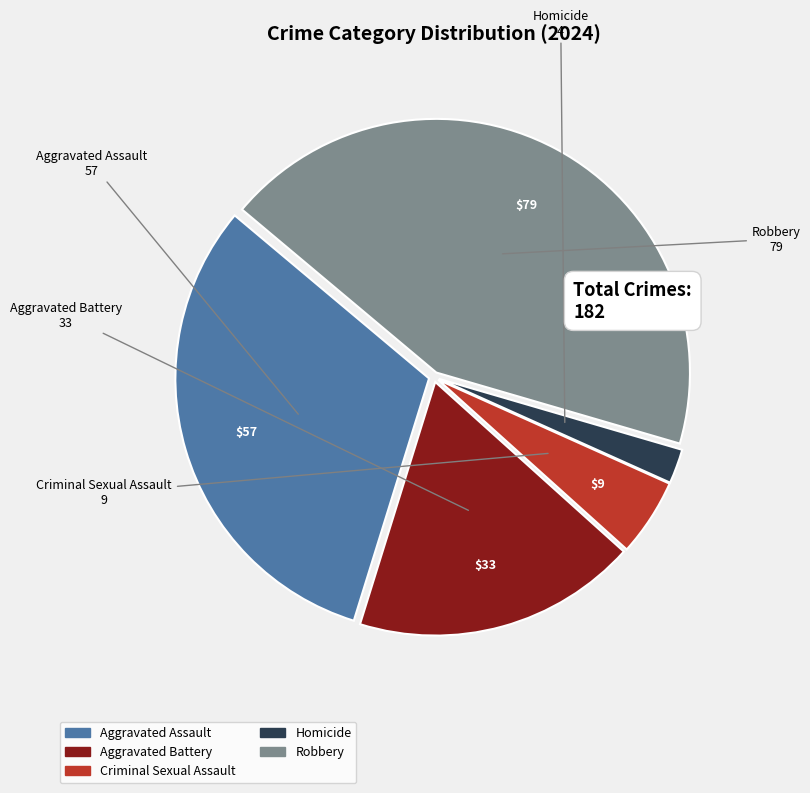

Do Homicide and Aggravated Assault together represent more than half of the pie?

No